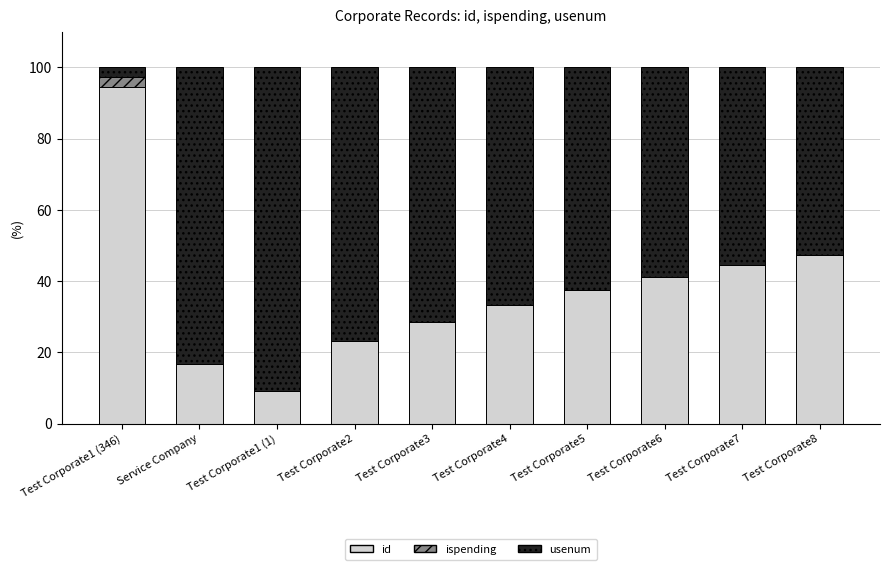

True or false: id has a value of 10.8 at Service Company.

False